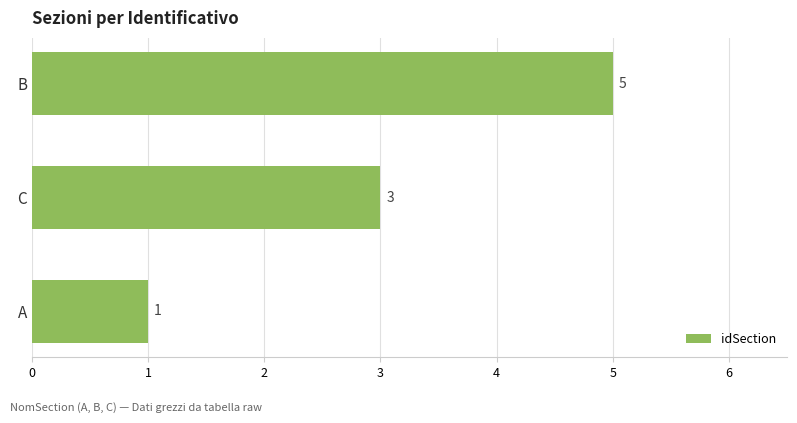

Approximately how many times larger is the value at C compared to A?

3.0